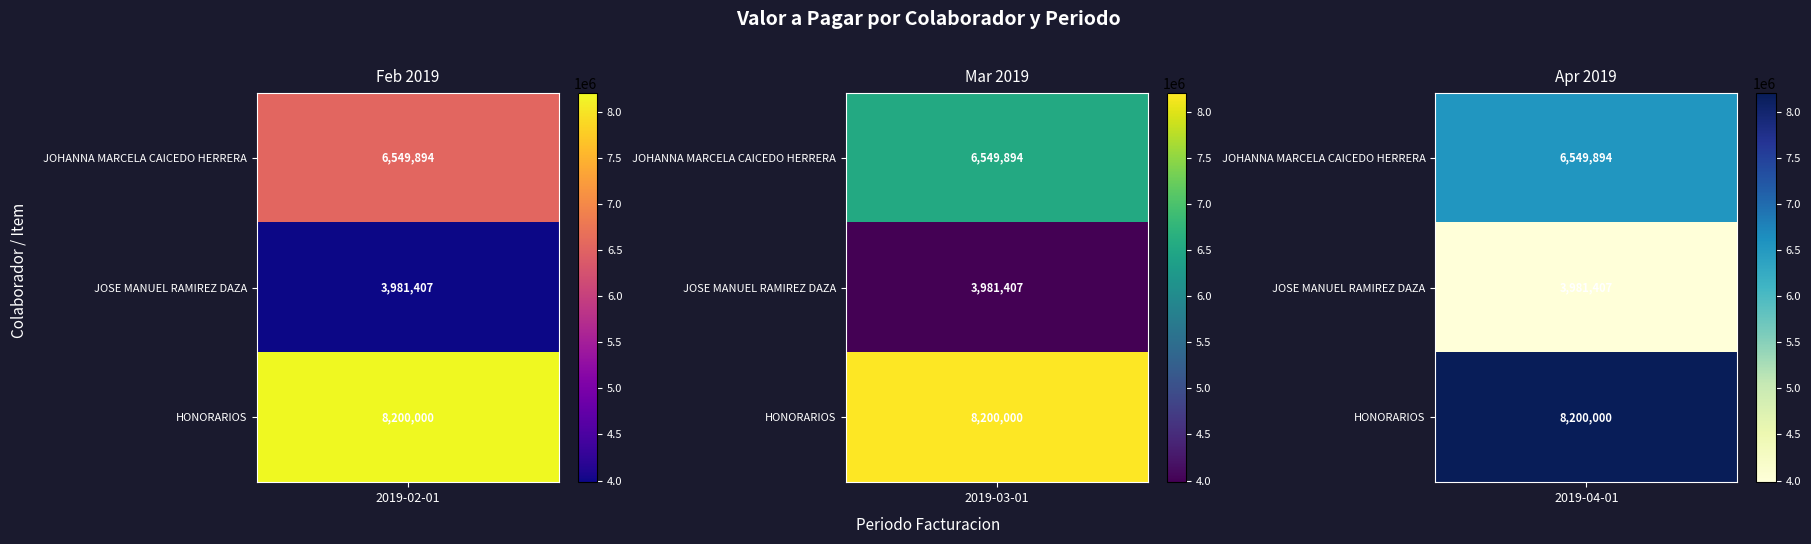

The value of HONORARIOS at 2019-04-01 is 8200000.0. True or false?

True